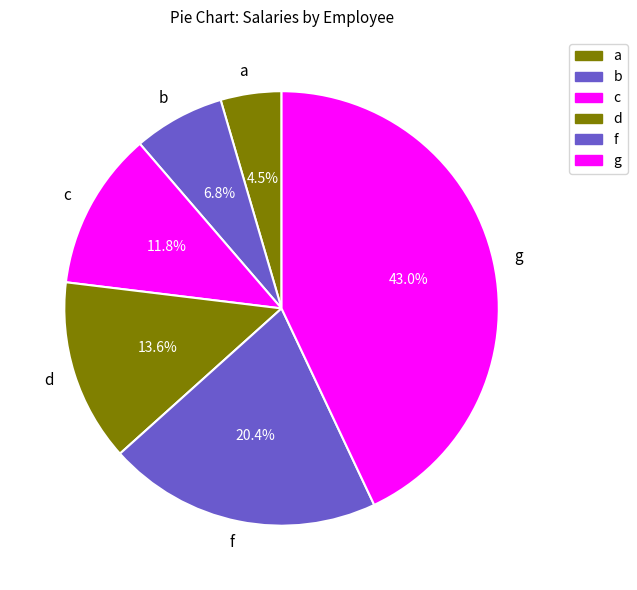

Is the sum of d and c greater than half?

No